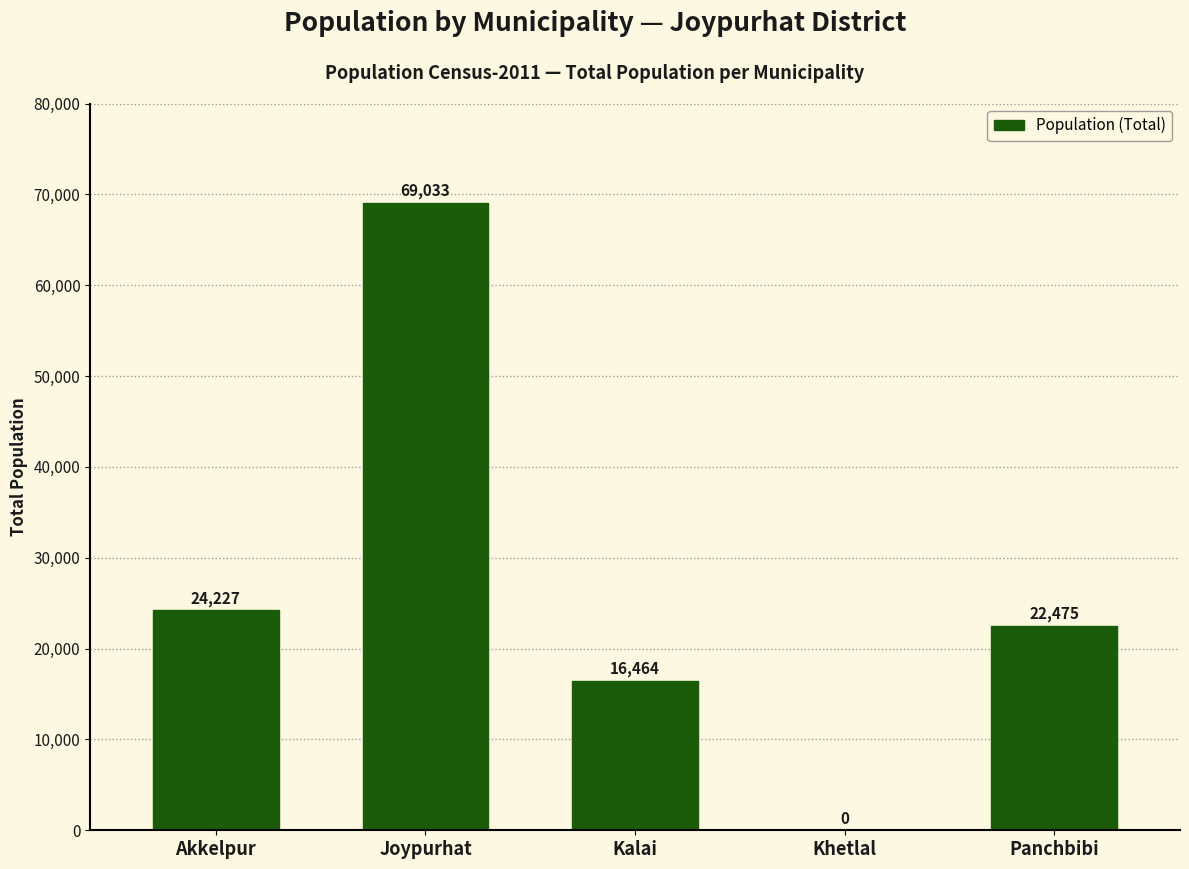

What value does the data have at Joypurhat?

69033